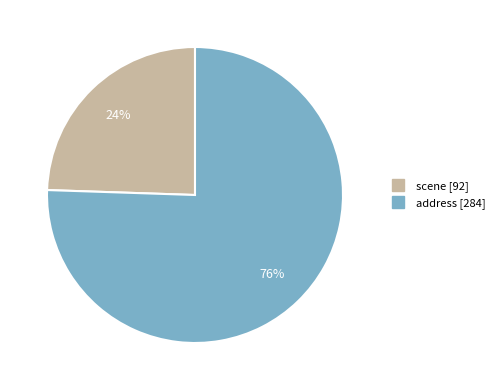

How many slices are in this pie chart?

2